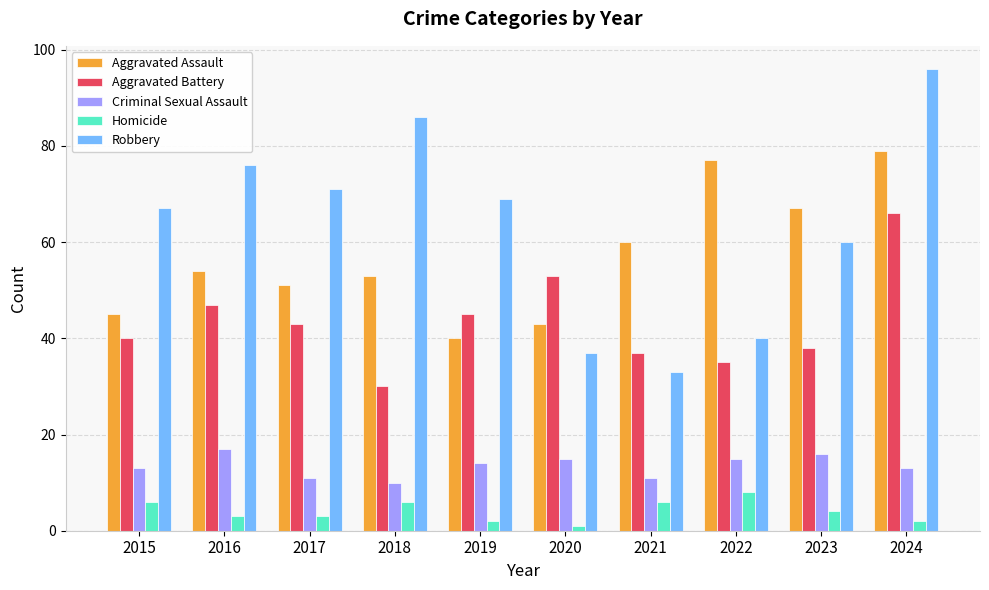

At how many categories does at least one series exceed 46?

10